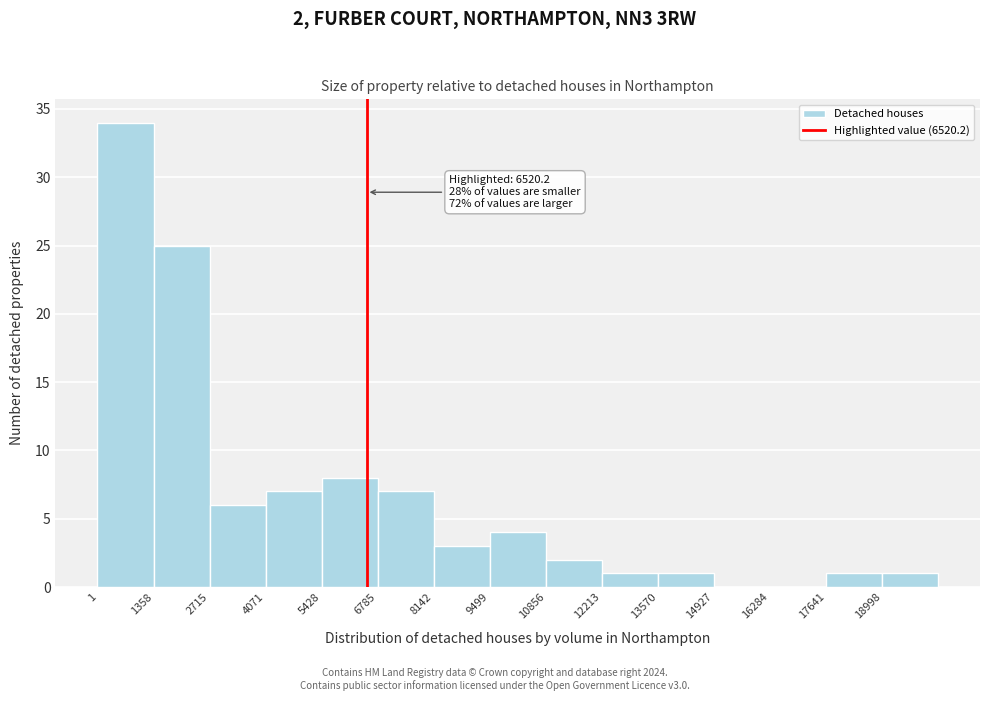

Over which range of the x-axis is the bar tallest?

0 to 1400